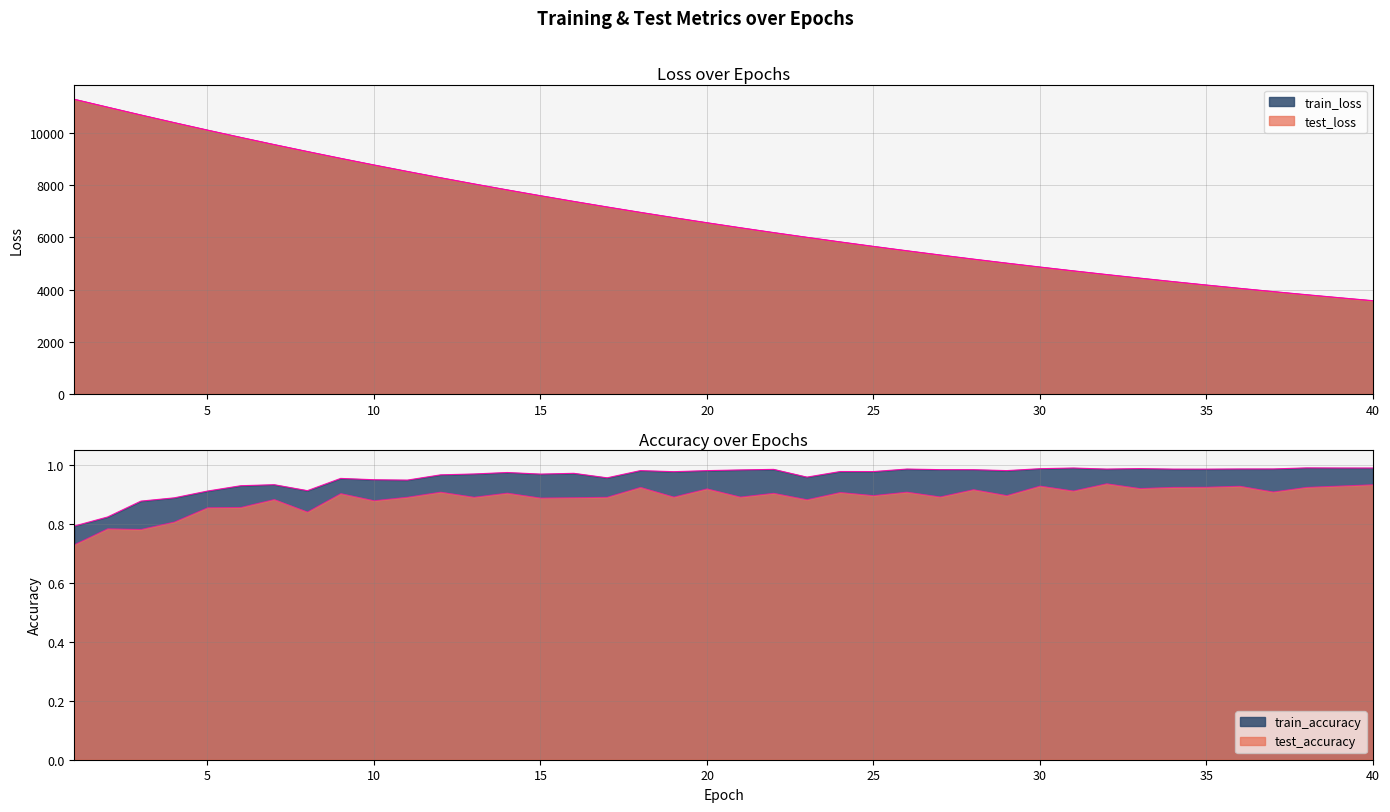

True or false: train_accuracy and test_accuracy cross at least once.

False